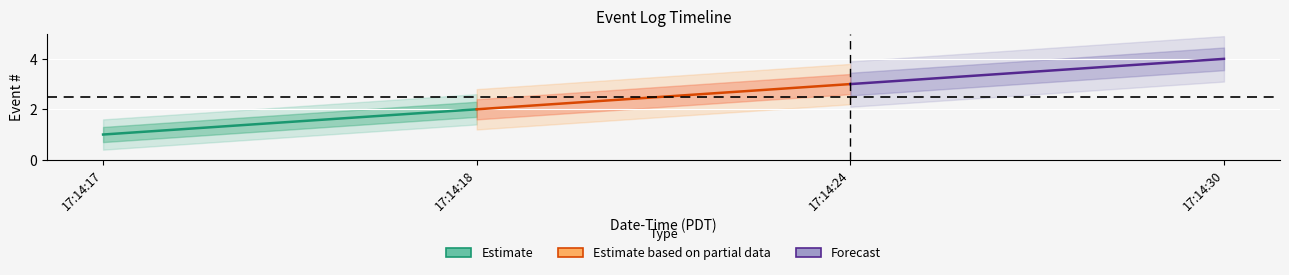

Where is Estimate nearest to the value 1?

17:14:17